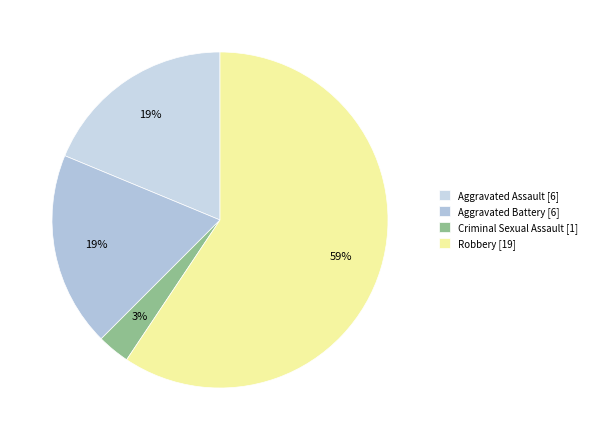

The Robbery slice represents 59% of the pie. True or false?

True